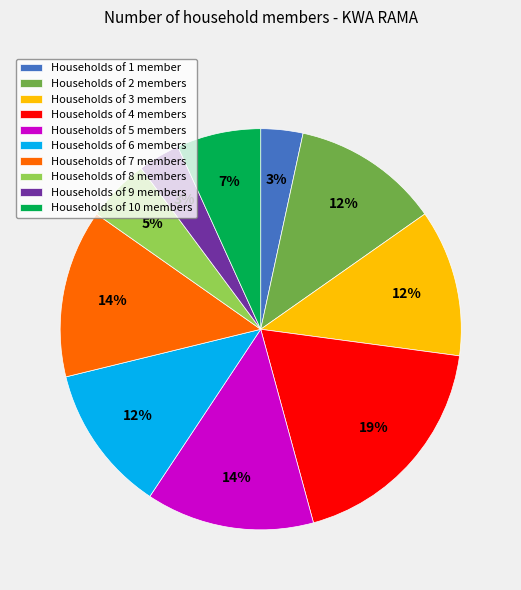

Is the sum of Households of 10 members and Households of 3 members greater than half?

No